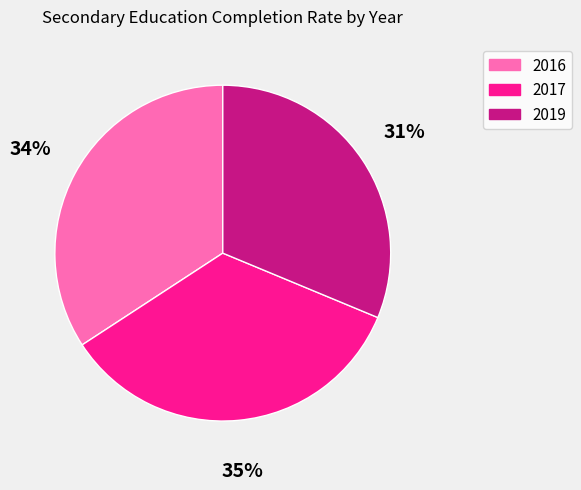

To the nearest percent, what portion does 2016 represent?

34%